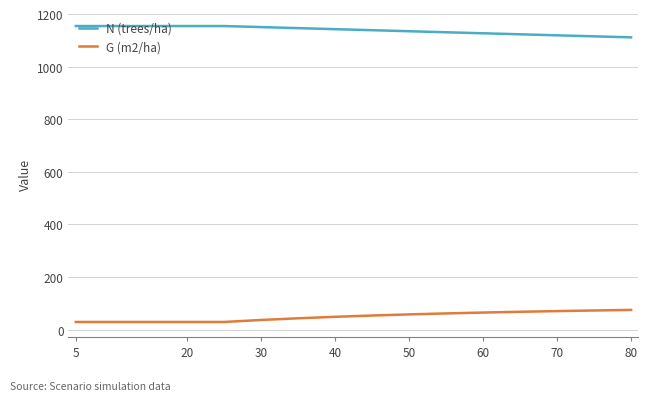

What position from the left is 40?

4